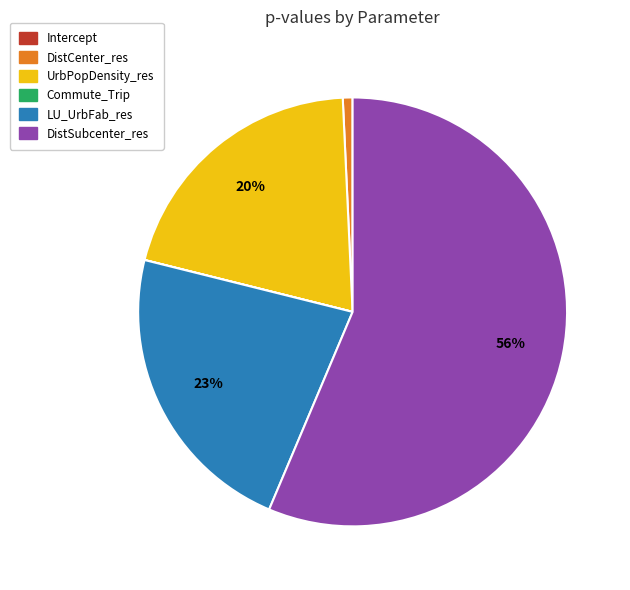

What is the majority slice?

DistSubcenter_res